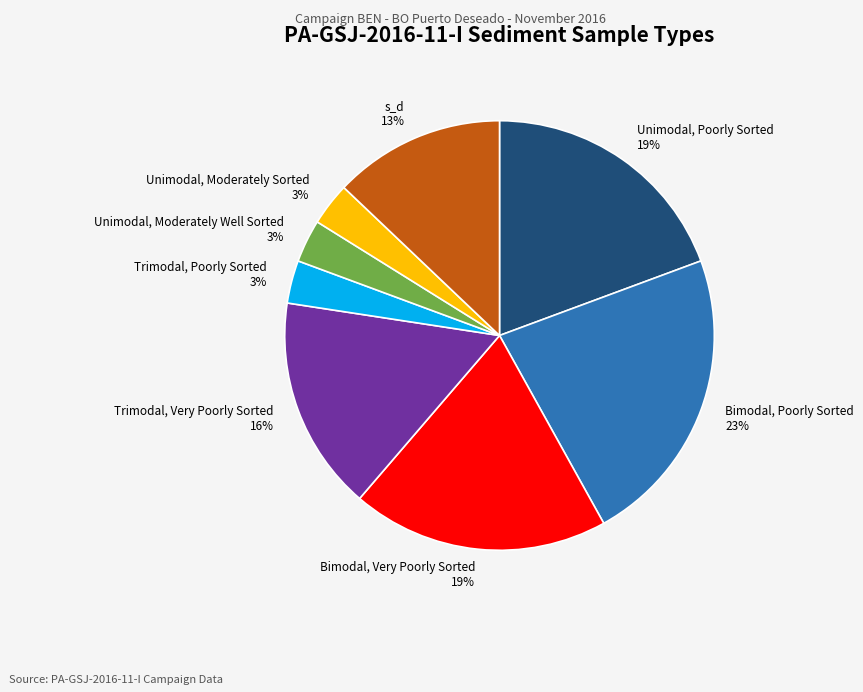

Is it true that Bimodal, Very Poorly Sorted is 19% of the pie?

True